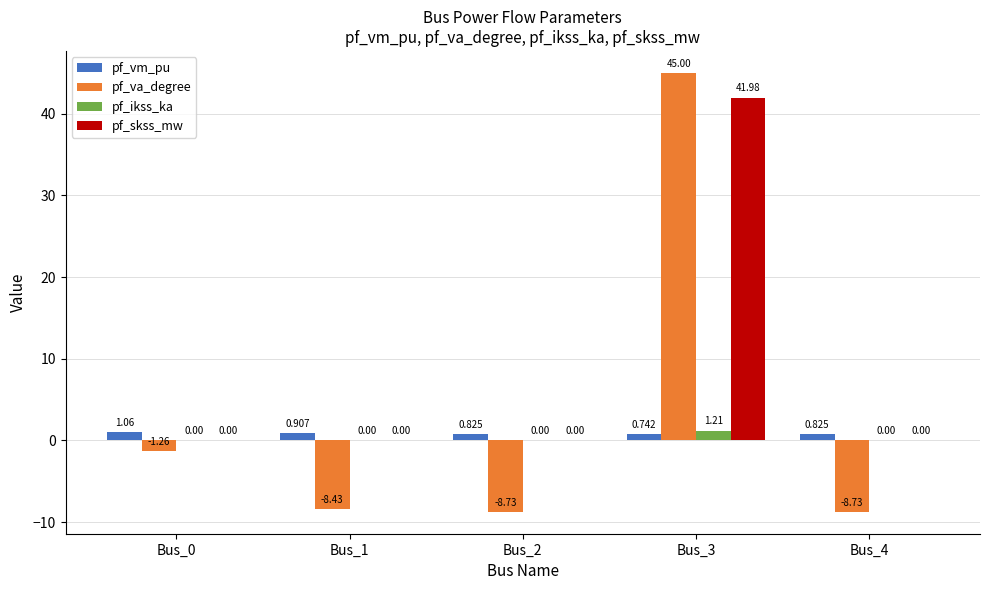

Which series has the largest total across all categories?

pf_skss_mw